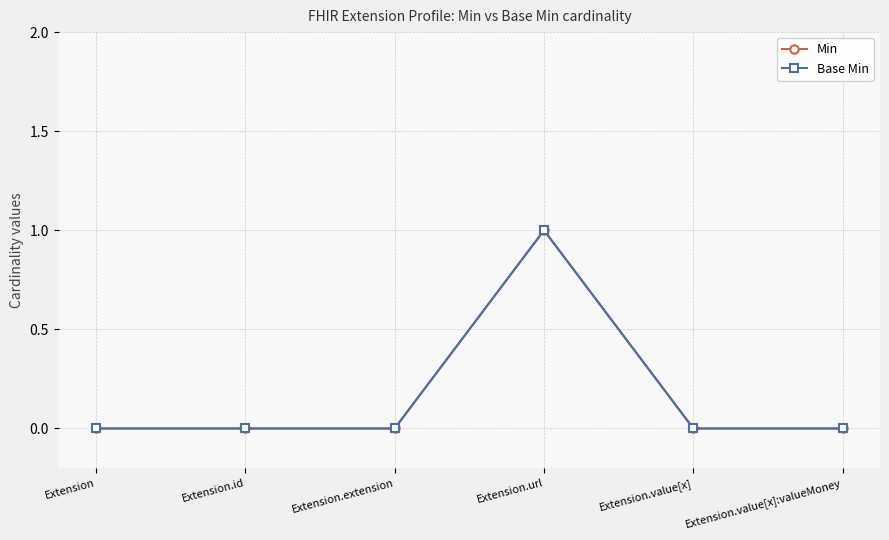

Which series has the widest spread of values?

Min